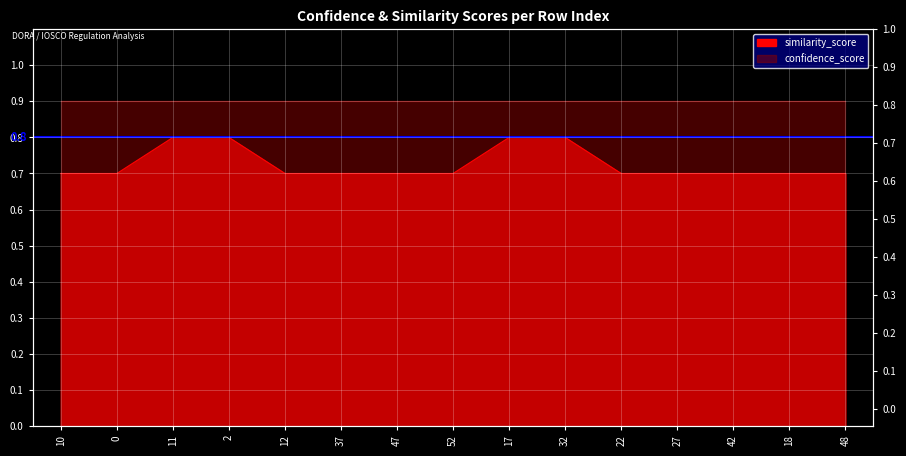

What position from the right is 0?

14